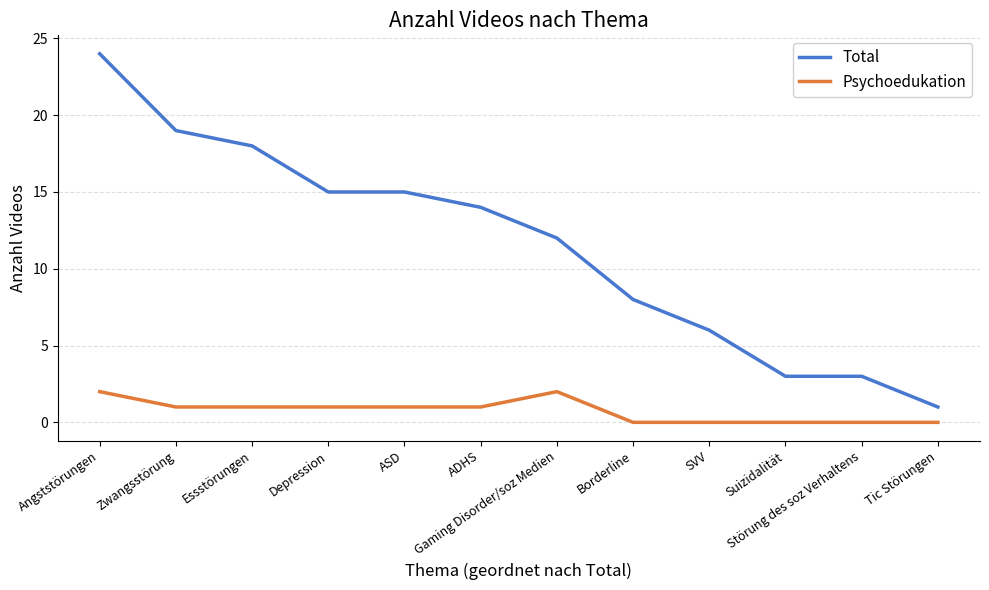

What is the total value across all series at ASD?

16